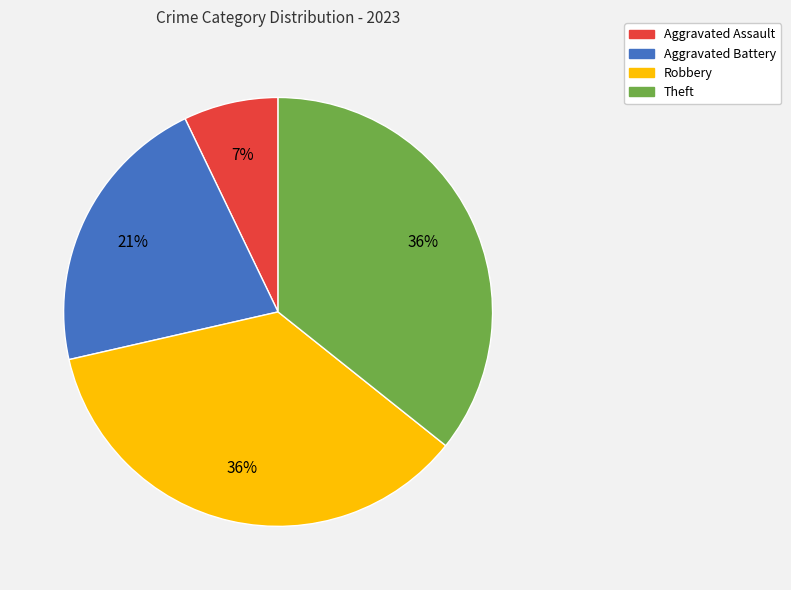

Count the number of slices in the pie.

4